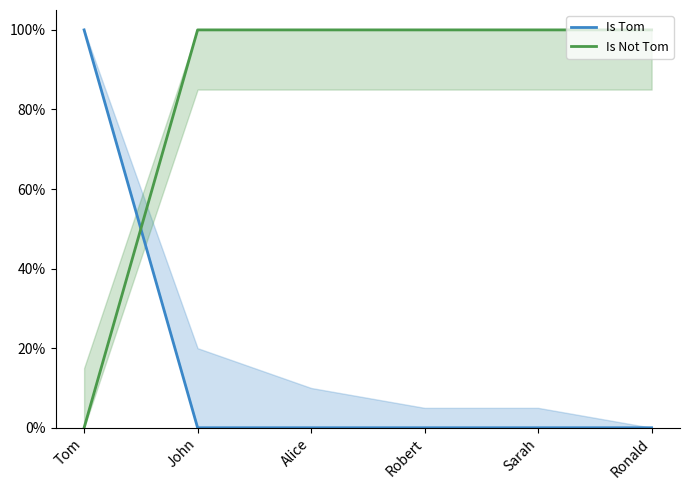

Is the value of Is Tom at Tom greater than the value of Is Not Tom at Ronald?

No